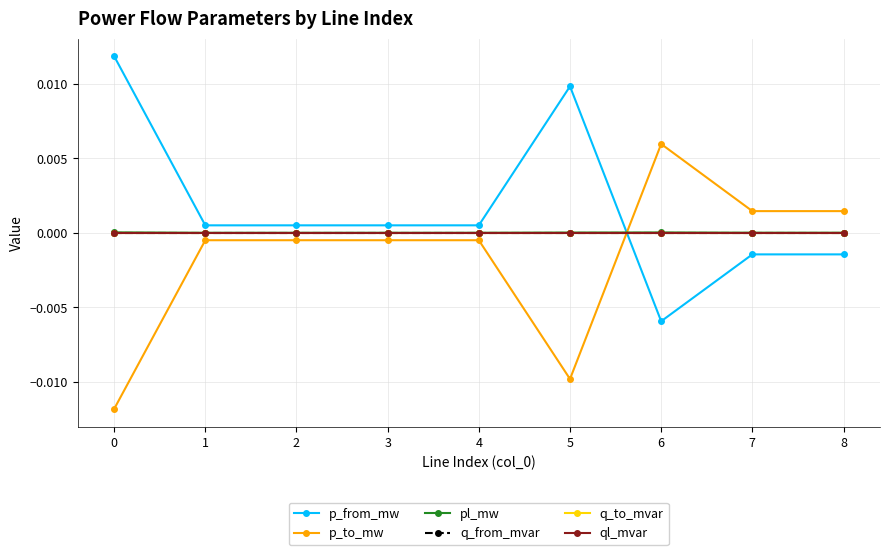

Which has a higher value, 2 or 6?

2